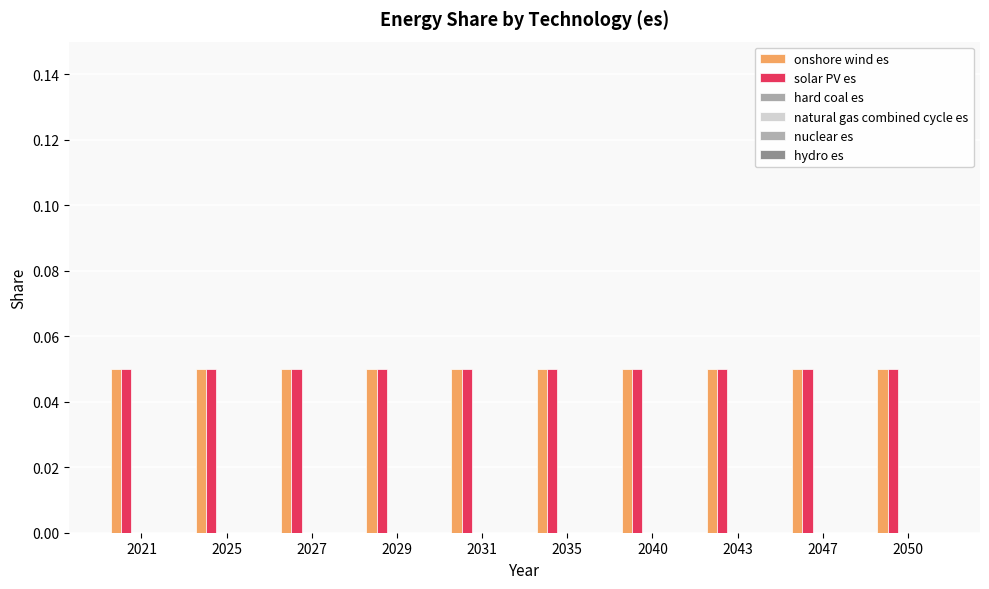

Is the value of natural gas combined cycle es at 2047 greater than the value of onshore wind es at 2047?

No